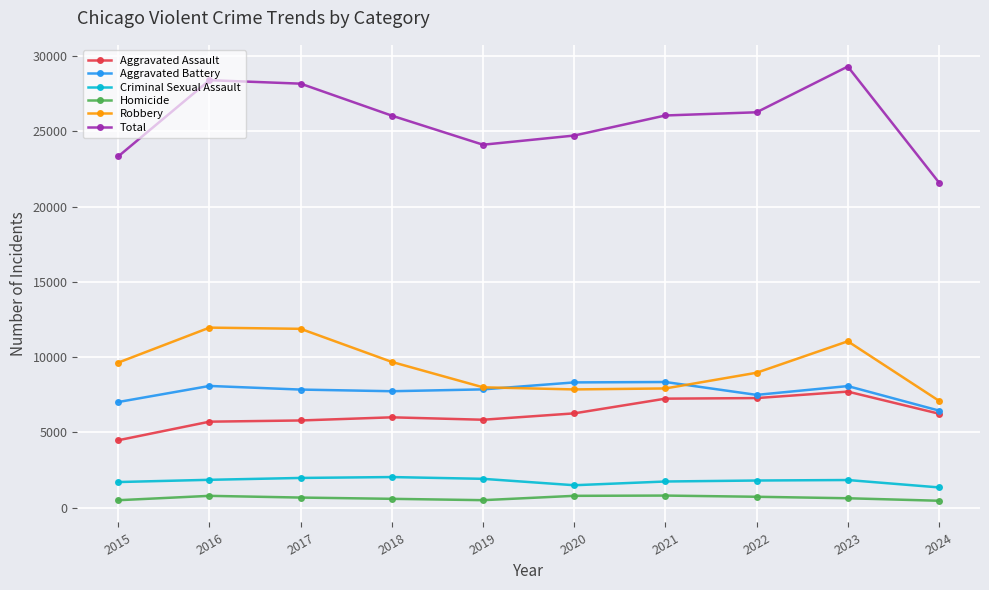

In Total, how many points are higher than both neighbors (excluding endpoints)?

2